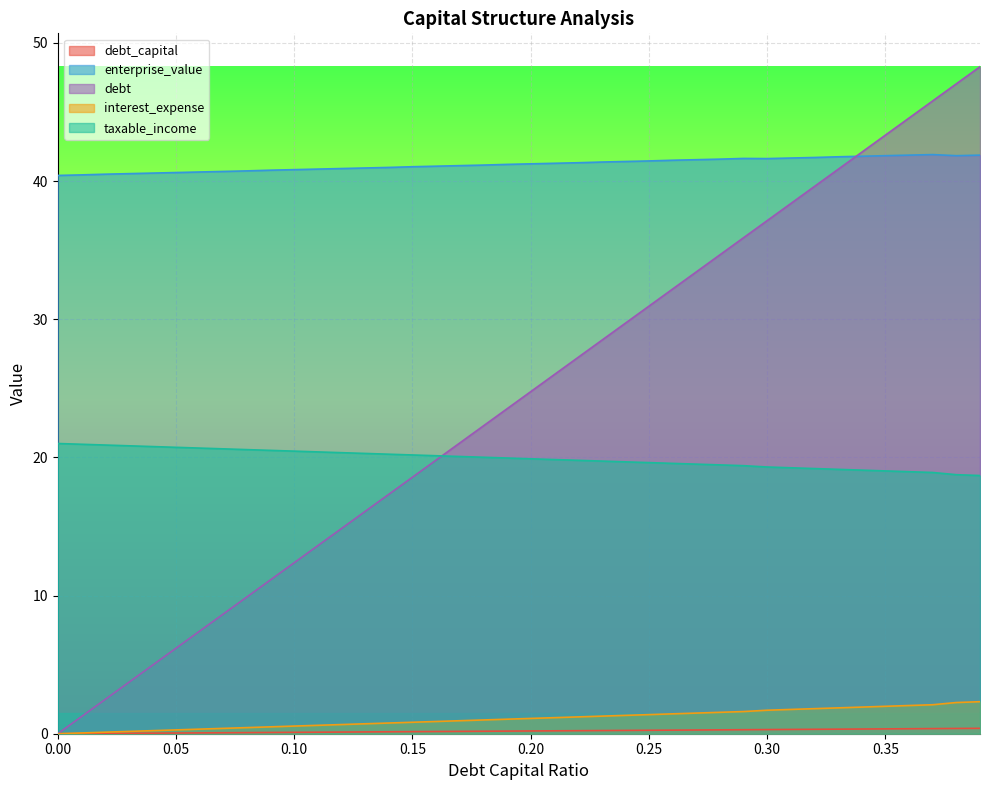

How many lines are shown in the chart?

5